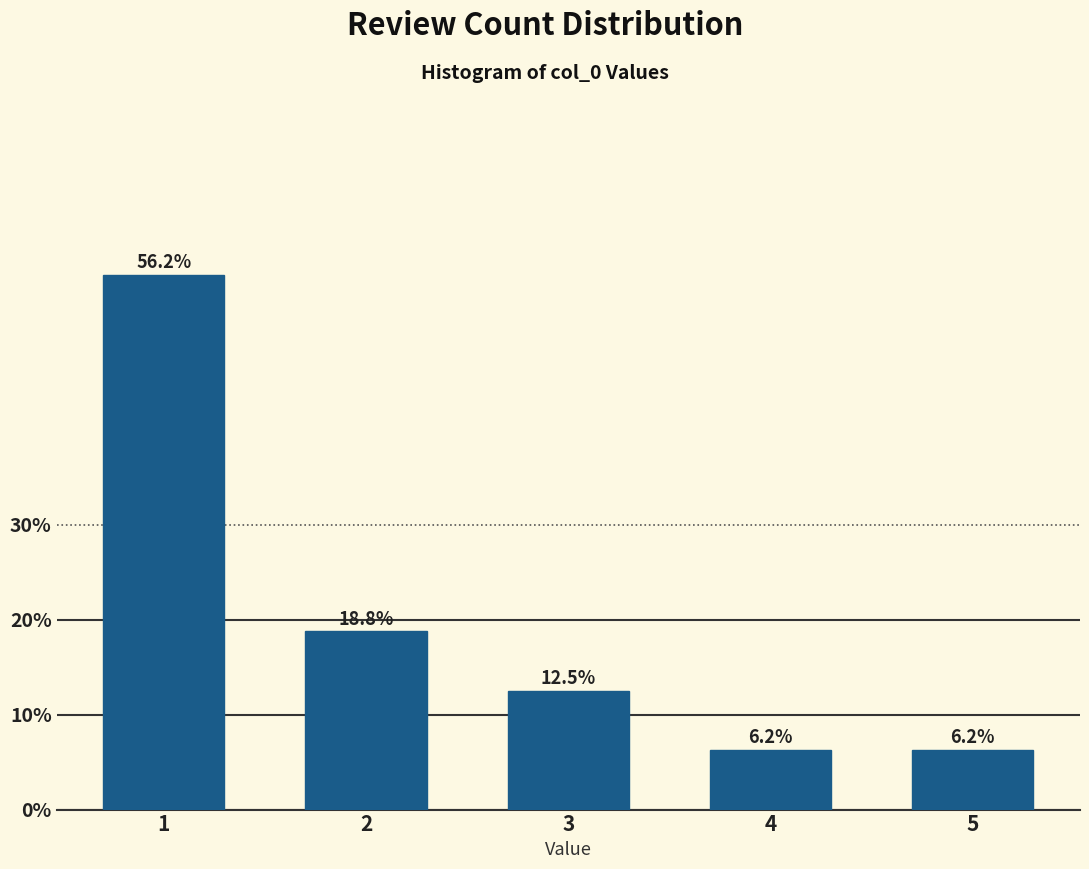

Read the value at 2.

18.8